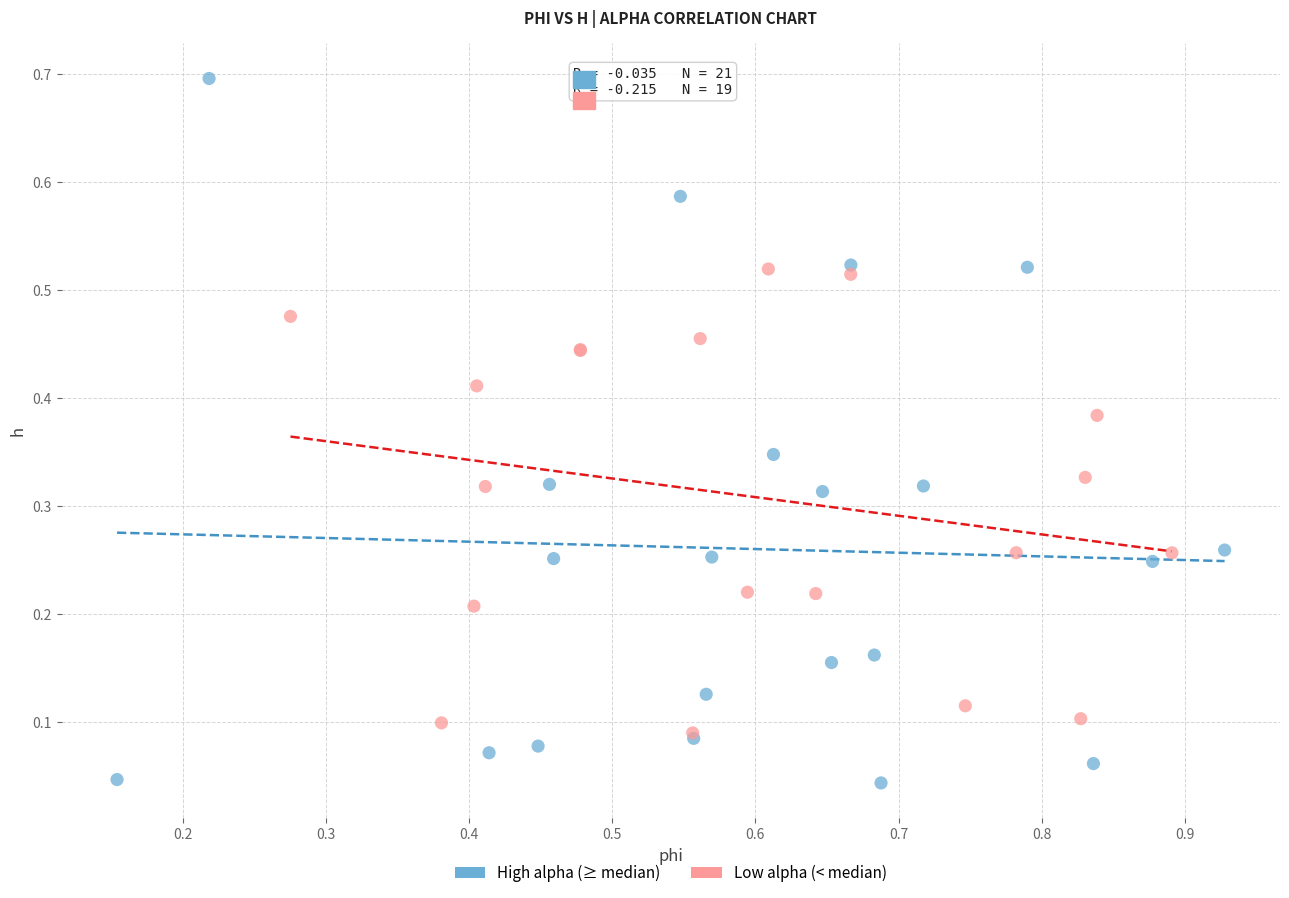

Which series reaches the minimum Y coordinate?

High alpha (≥ median)